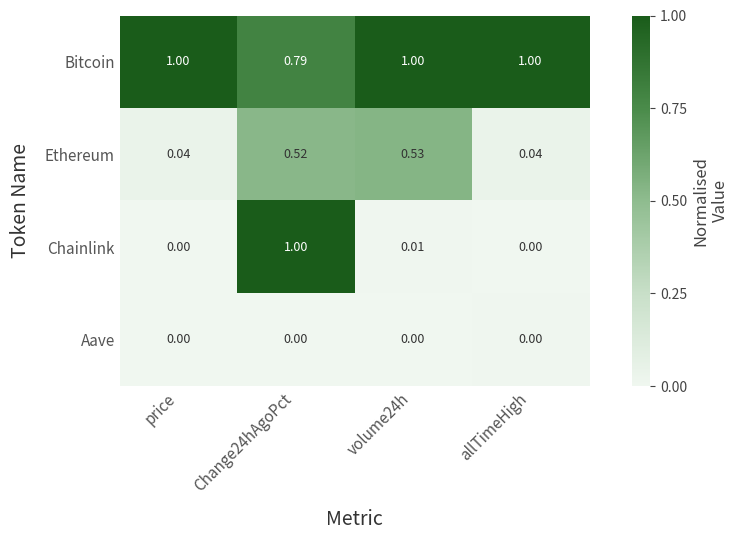

Which series changed the most between Change24hAgoPct and allTimeHigh?

Chainlink